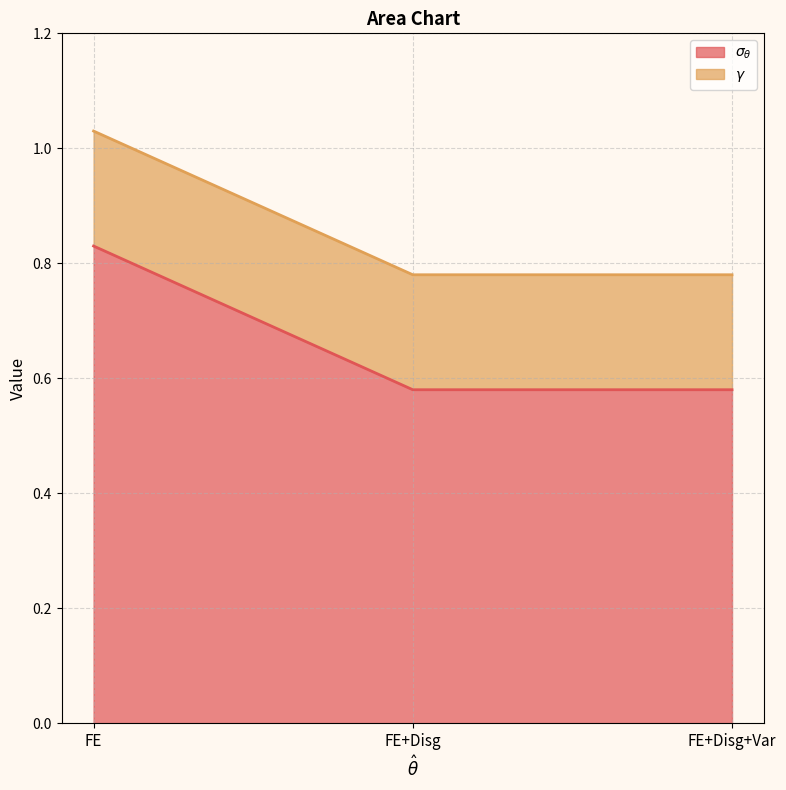

At which category does the chart reach its minimum across all series?

FE+Disg